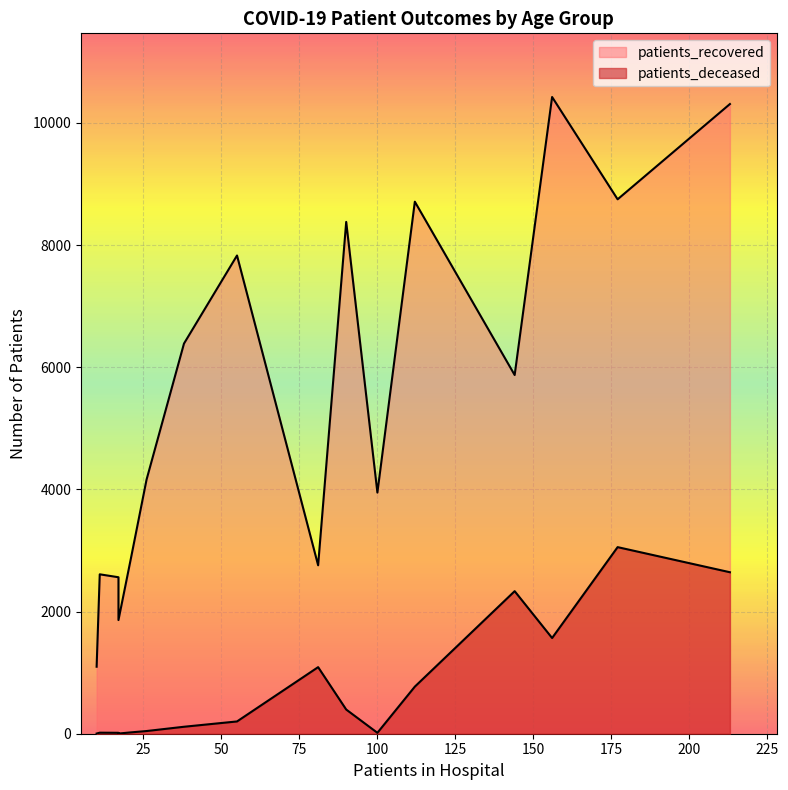

What is the sum of all patients_deceased values?

12291